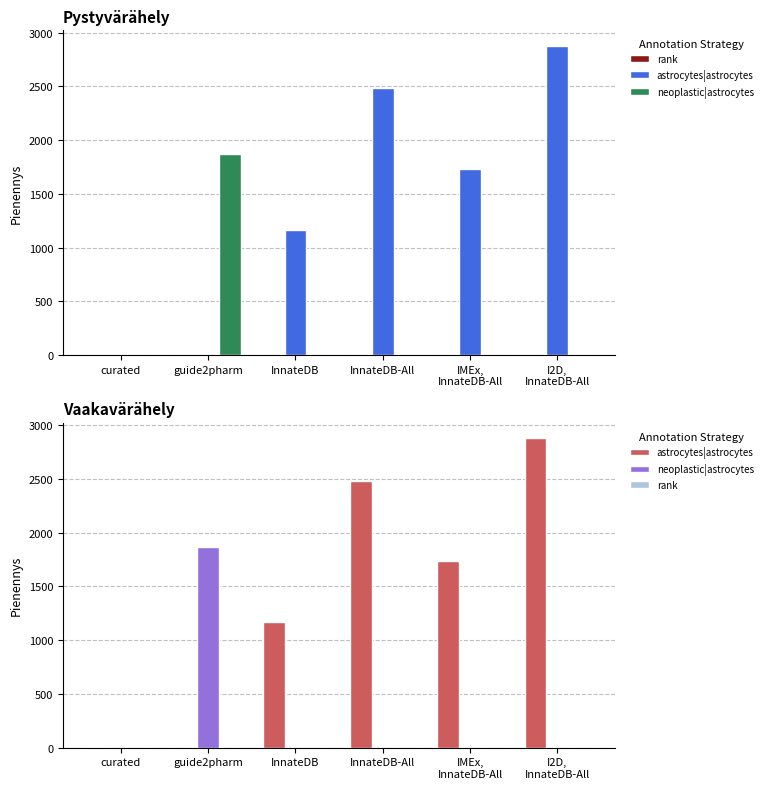

Reading left to right, what are all the values shown in this chart?

rank: curated=0.2	guide2pharm=0.2	InnateDB=0.5	InnateDB-All=0.5	IMEx,
InnateDB-All=0.5	I2D,
InnateDB-All=0.5
astrocytes|astrocytes: curated=1.6	guide2pharm=0.0	InnateDB=1167.0	InnateDB-All=2484.0	IMEx,
InnateDB-All=1736.0	I2D,
InnateDB-All=2878.0
neoplastic|astrocytes: curated=0.3	guide2pharm=1868.0	InnateDB=0.7	InnateDB-All=0.0	IMEx,
InnateDB-All=0.0	I2D,
InnateDB-All=0.0